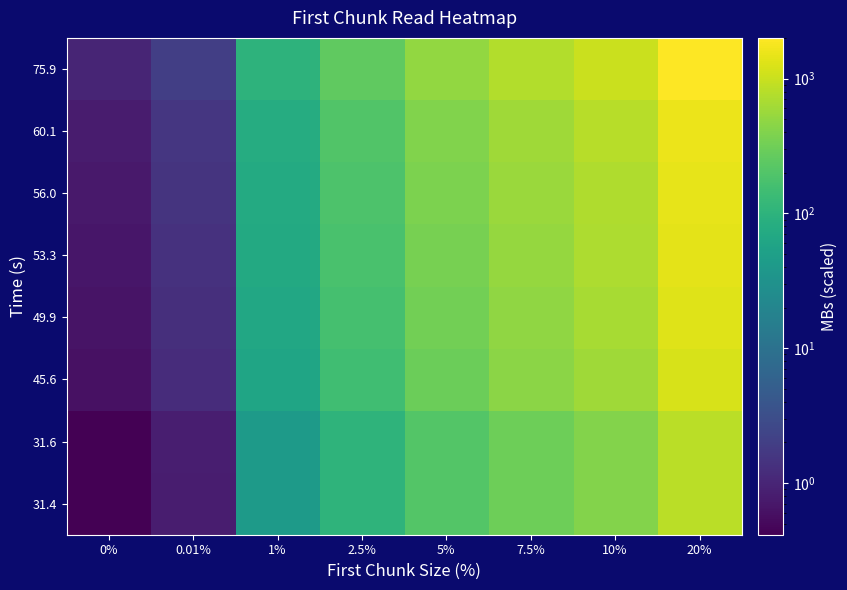

Which series has the widest spread of values?

75.9